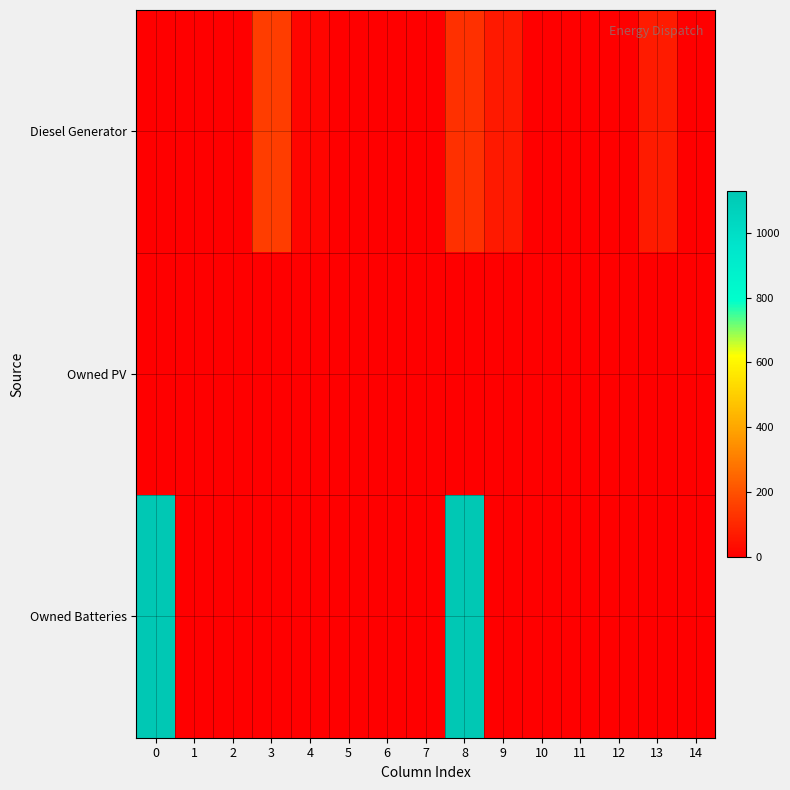

At which category is the sum across all series the highest?

8